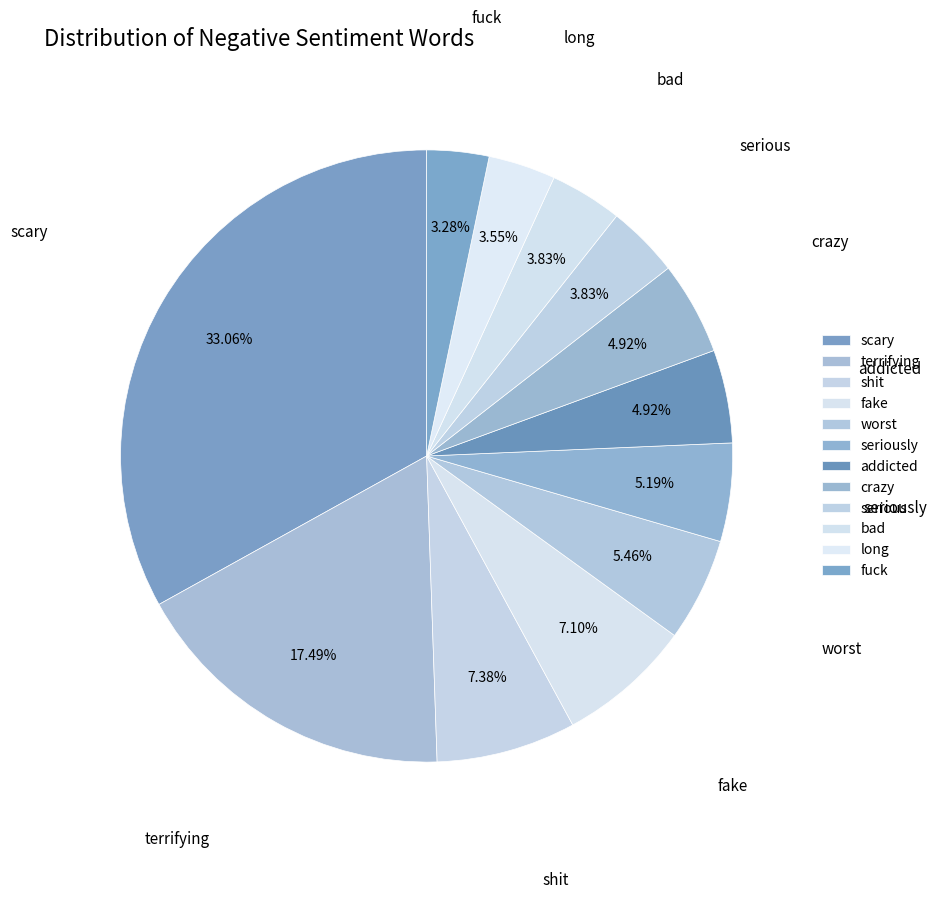

What is the ratio of the value at addicted to the value at fuck?

1.5